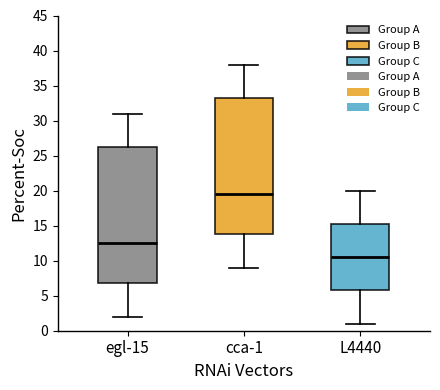

Where does the lower whisker of the box for cca-1 end on the y-axis? The values are not printed on the chart, so give them approximately, as read against the axis.

9.0